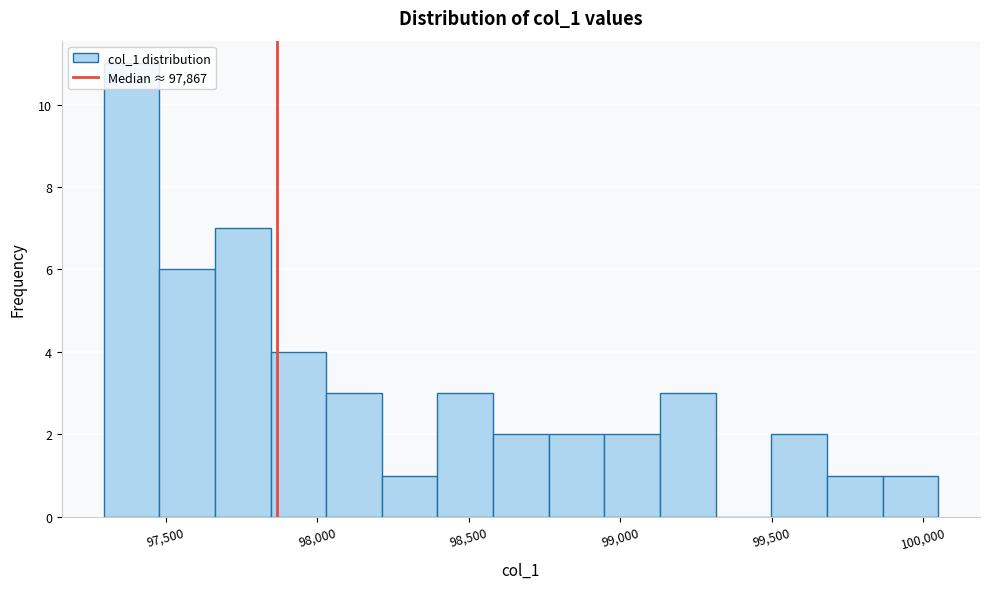

Around what value on the x-axis is the tallest bar? Give the approximate position of its centre, as read against the axis.

97400